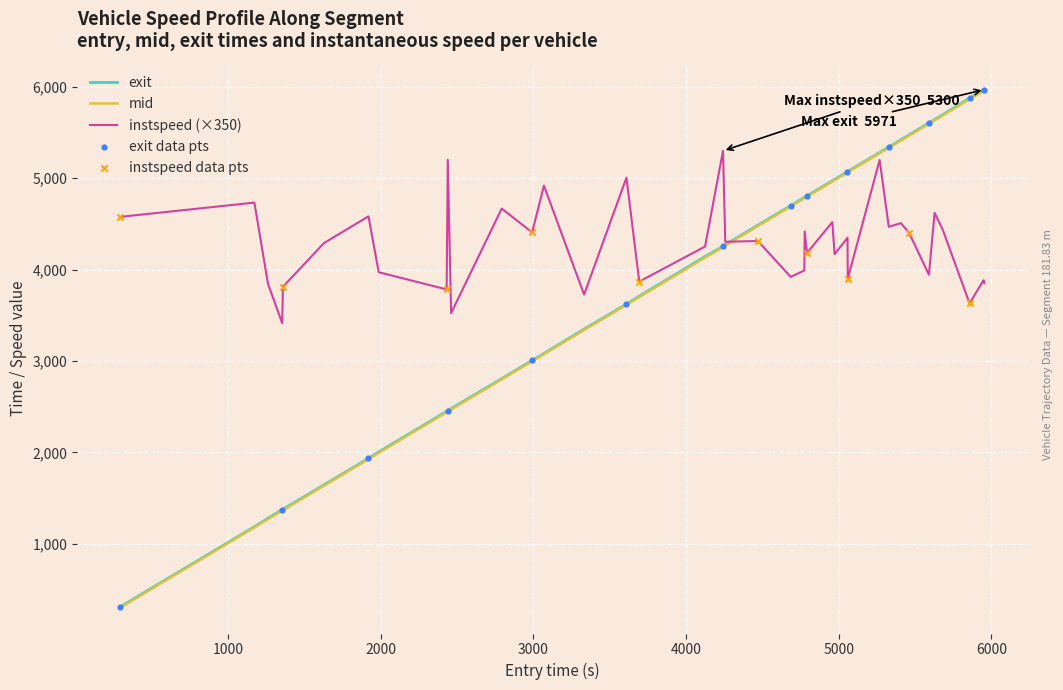

What is the greatest value displayed?

5970.9